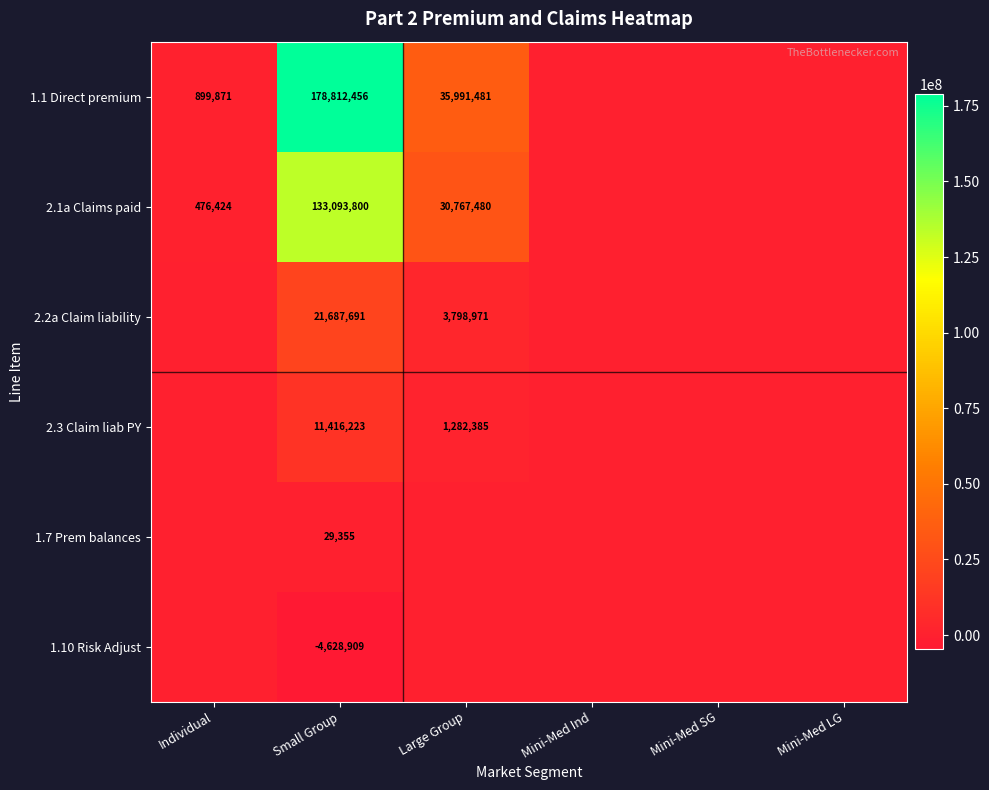

True or false: 1.7 Prem balances has a value of 29355 at Small Group.

True